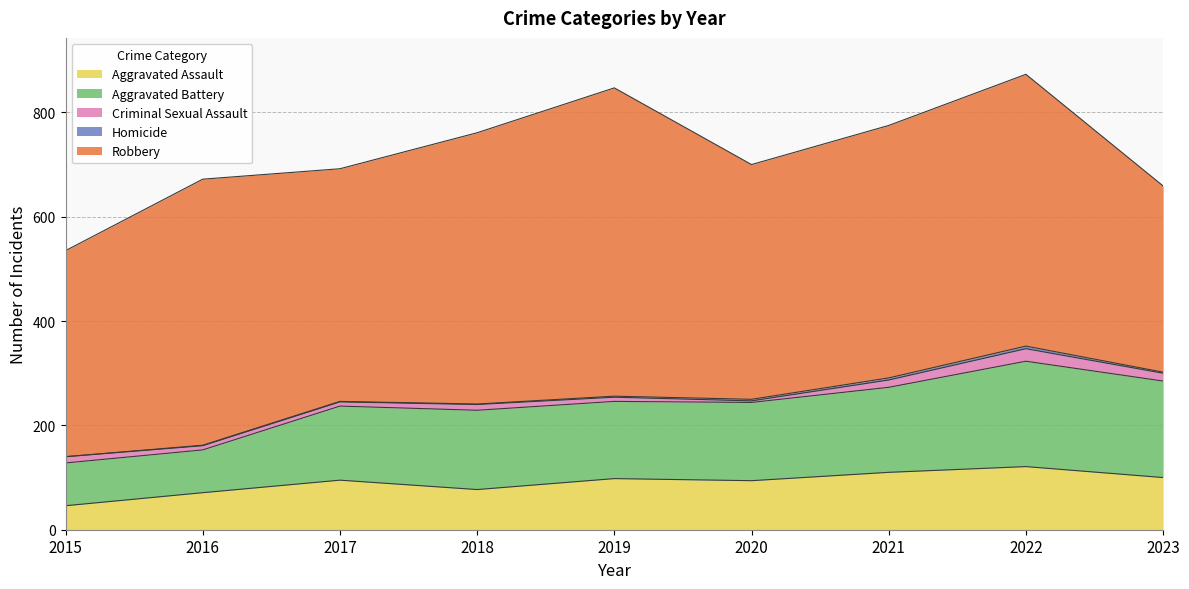

What is the spread (max minus min) of values at 2022?

516